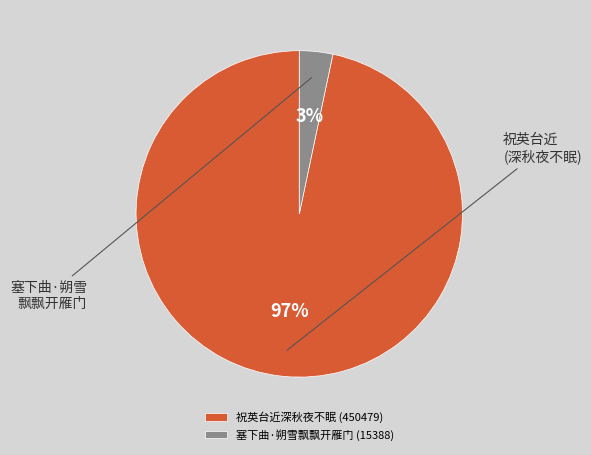

To the nearest percent, what is the combined percentage of 塞下曲·朔雪飘飘开雁门 (15388) and 祝英台近深秋夜不眠 (450479)?

100%